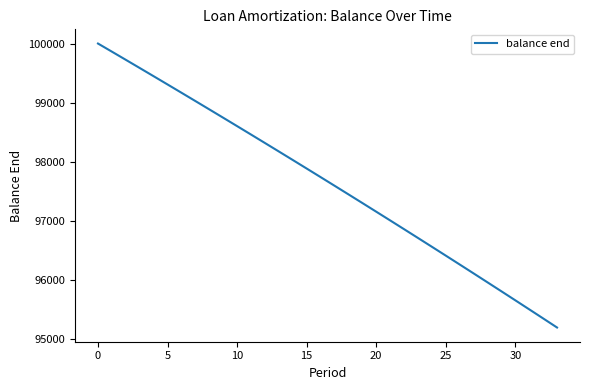

What is the maximum value shown in the chart?

100000.0